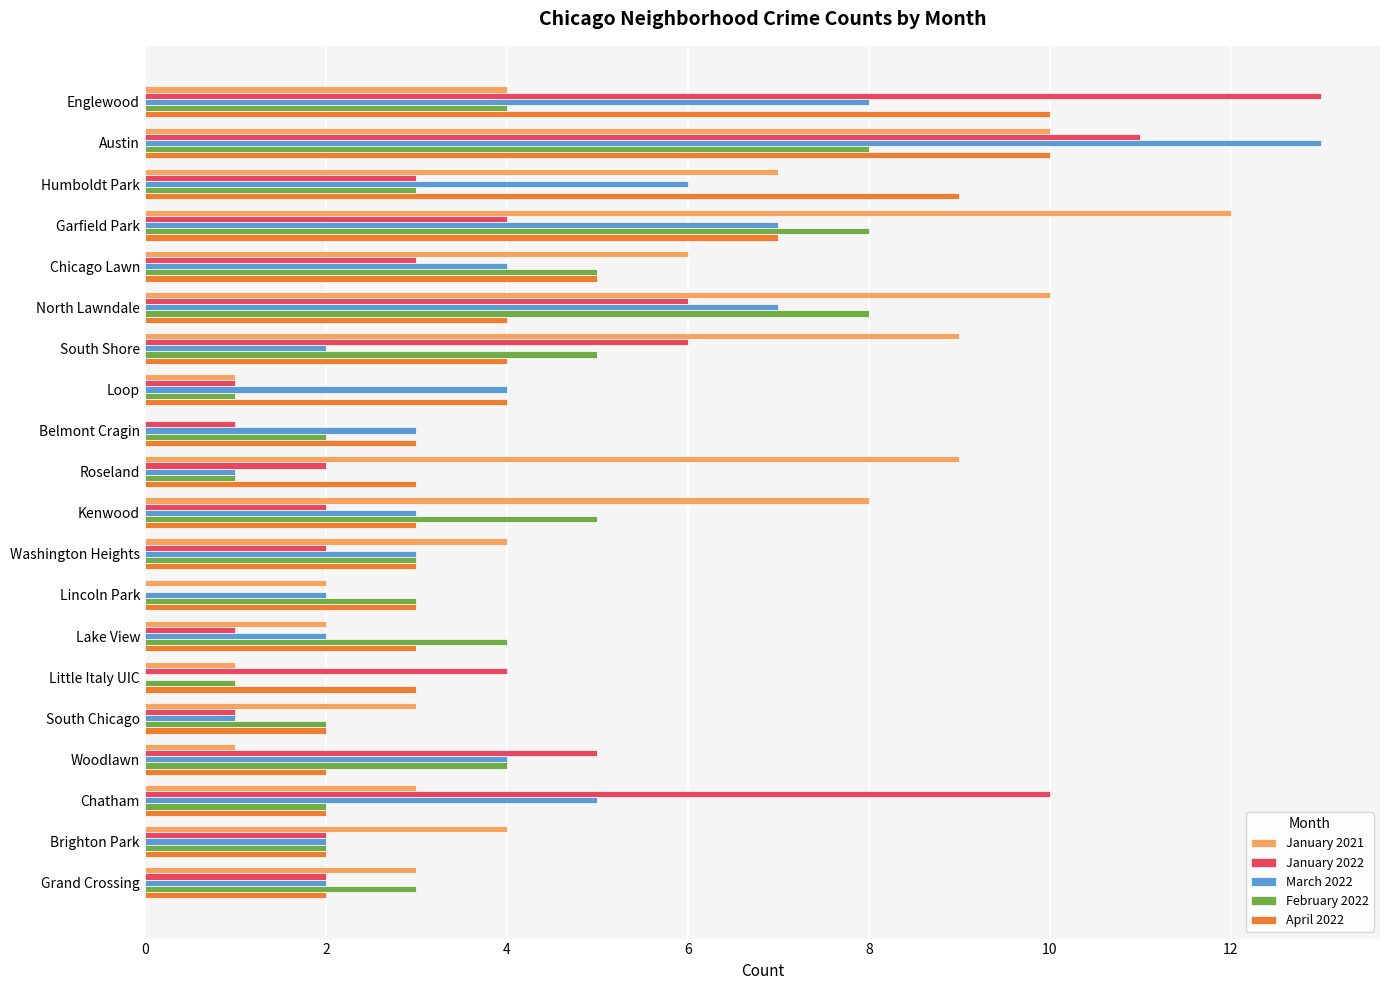

What is the highest value of the March 2022 series?

13